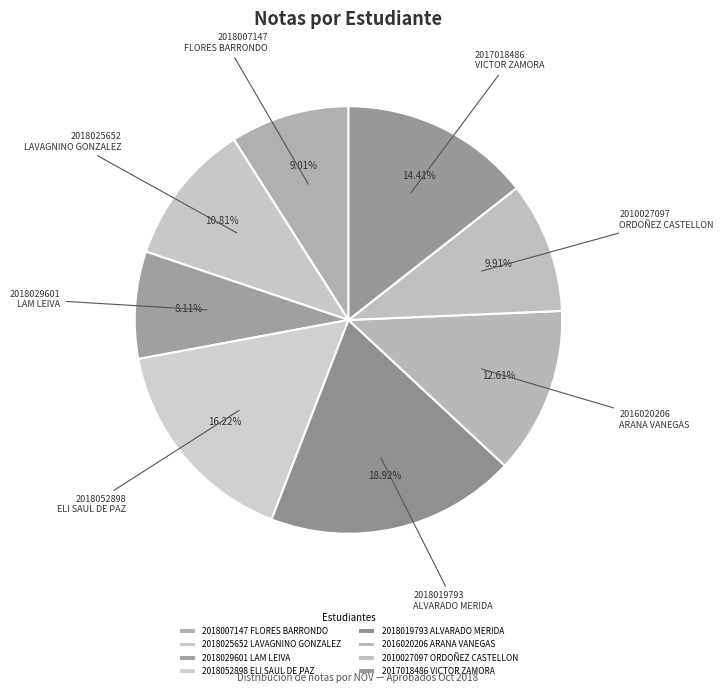

Is there a majority slice in this chart?

No